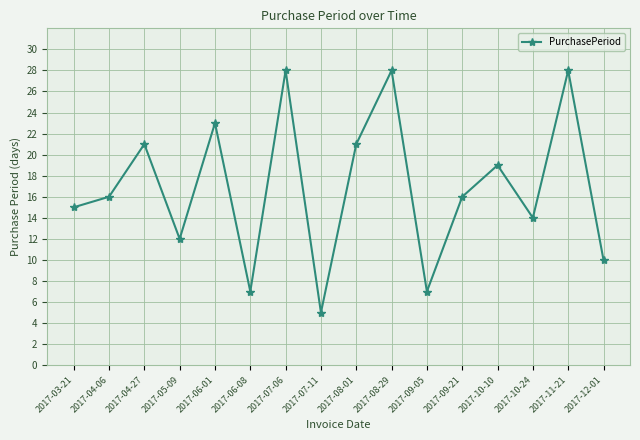

Which has a higher value, 2017-12-01 or 2017-06-01?

2017-06-01